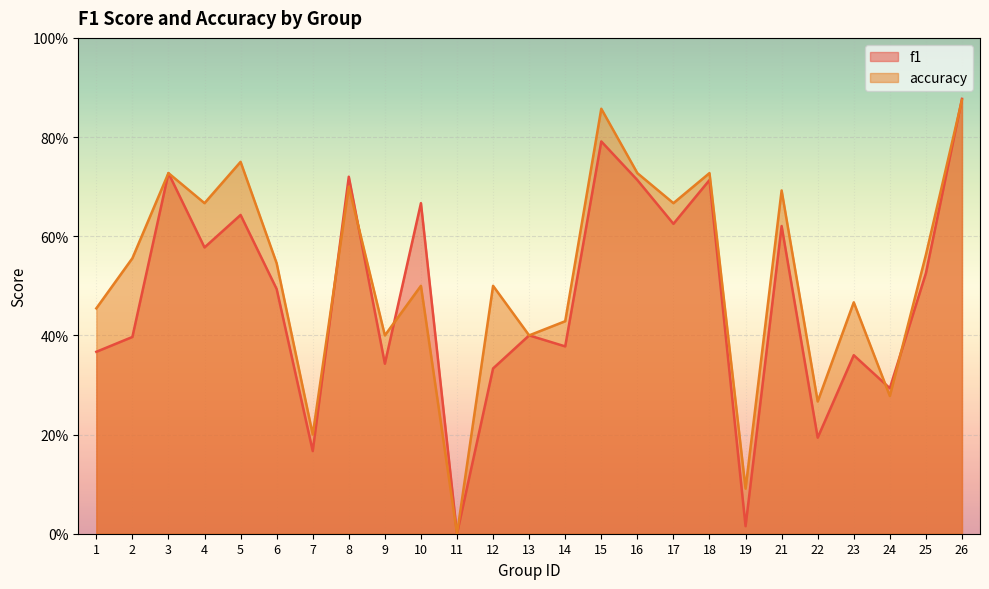

Is the value of accuracy at 16 greater than the value of f1 at 13?

Yes